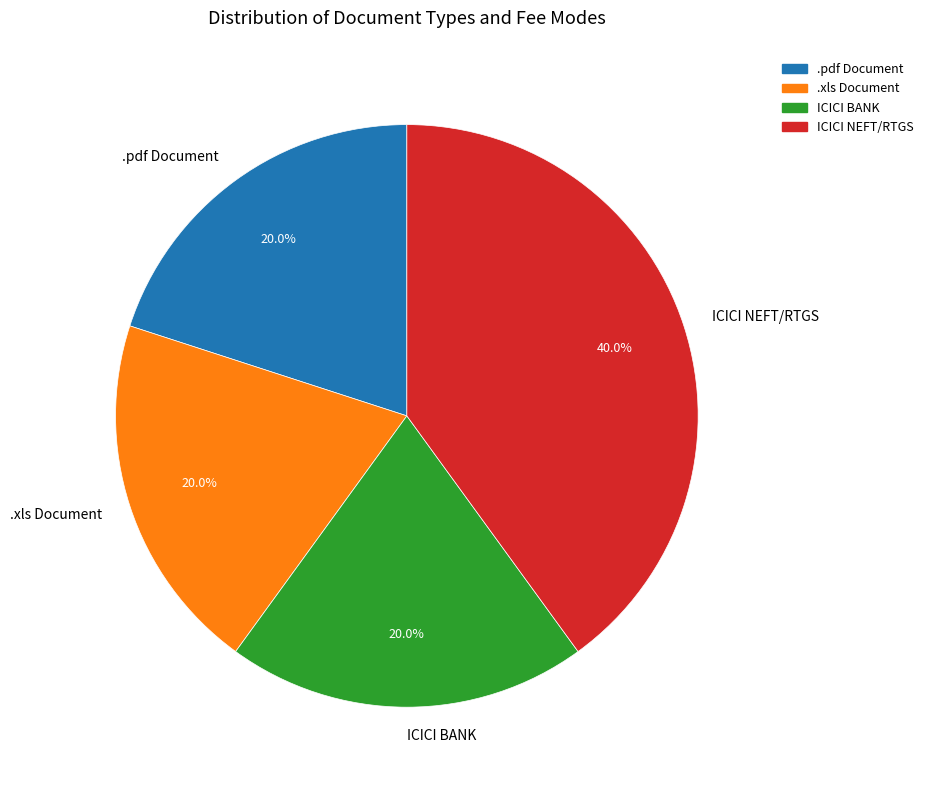

Does .xls Document represent more than half of the total?

No